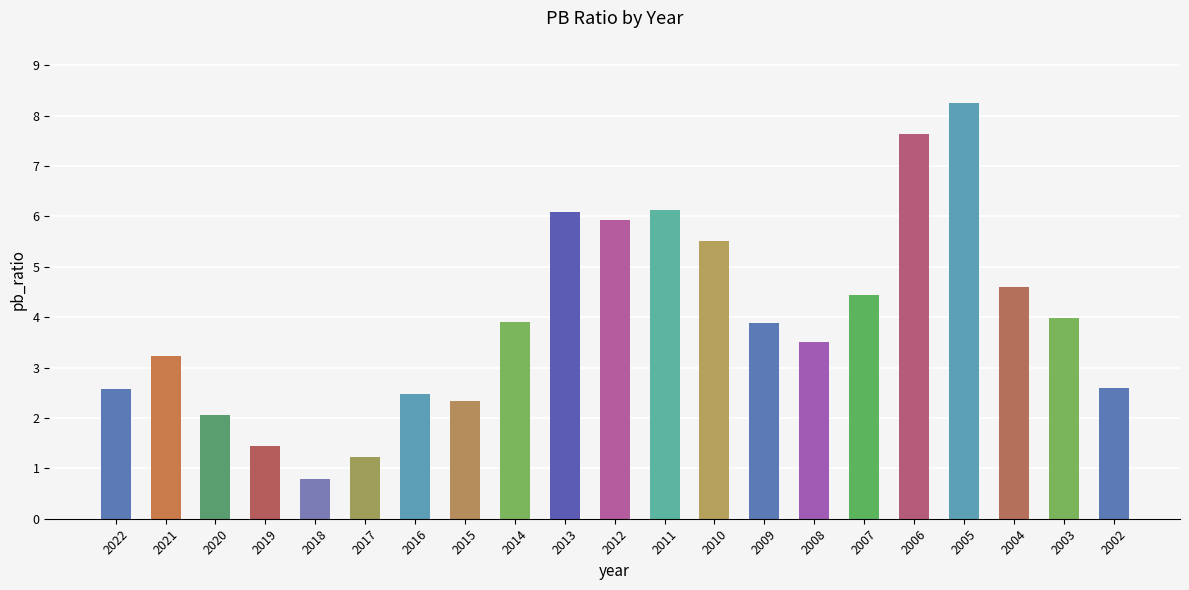

What is the minimum value shown in the chart?

0.8